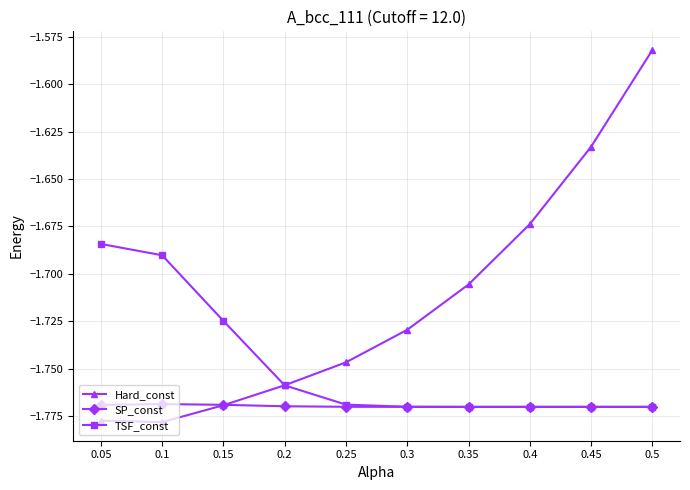

List the series in order of their peak value, highest first.

Hard_const, TSF_const, SP_const